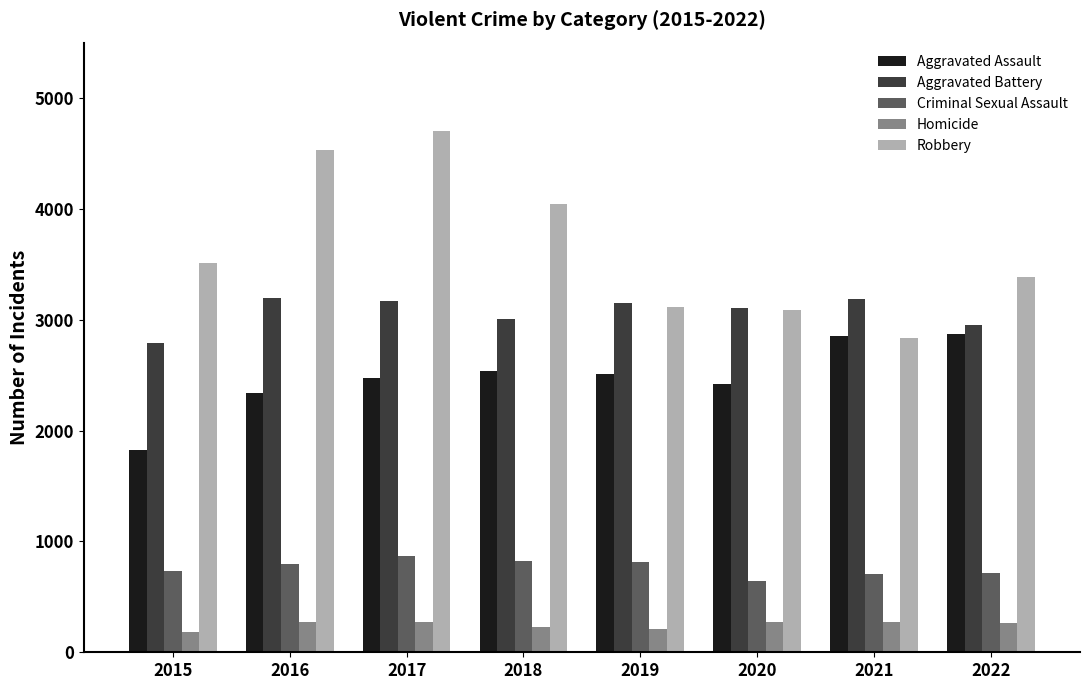

What is the value of the Robbery bar at the 2nd from the left?

4529